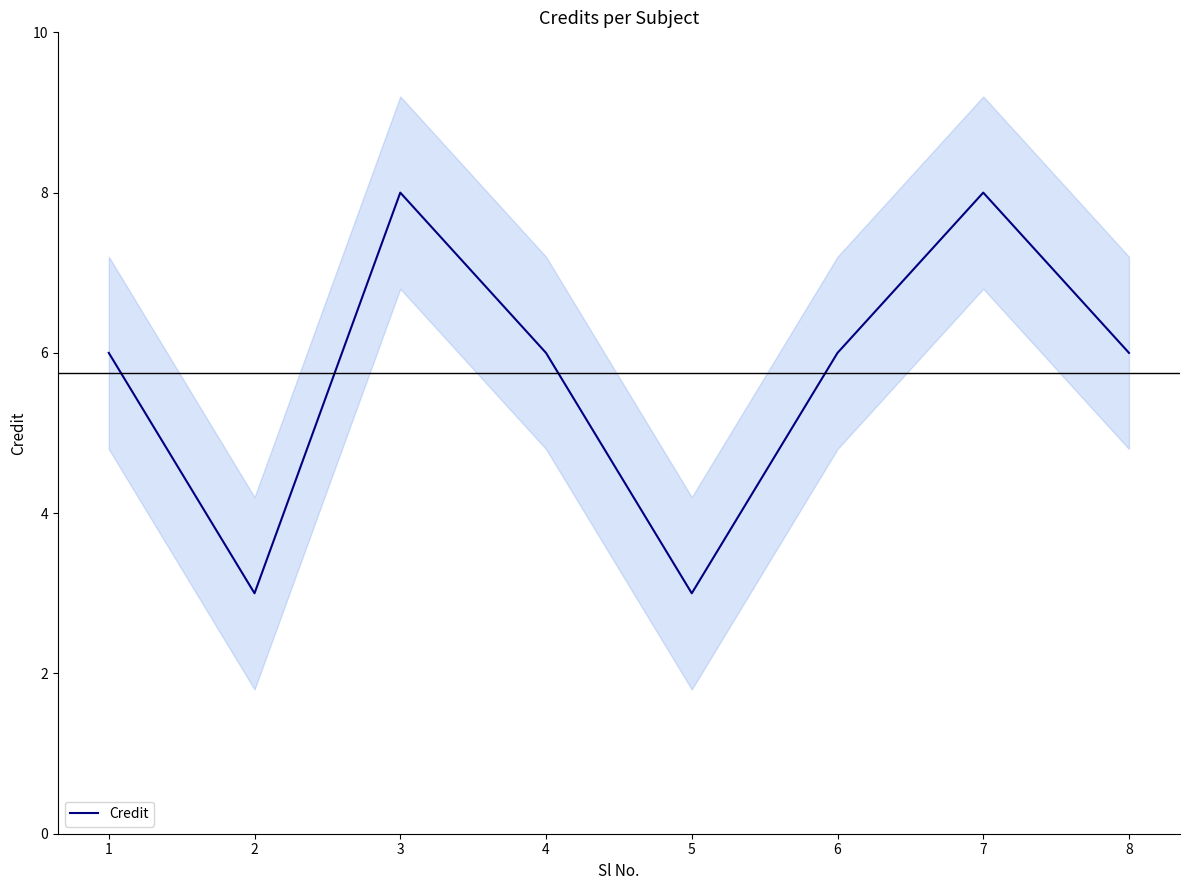

How many values are below 6?

2